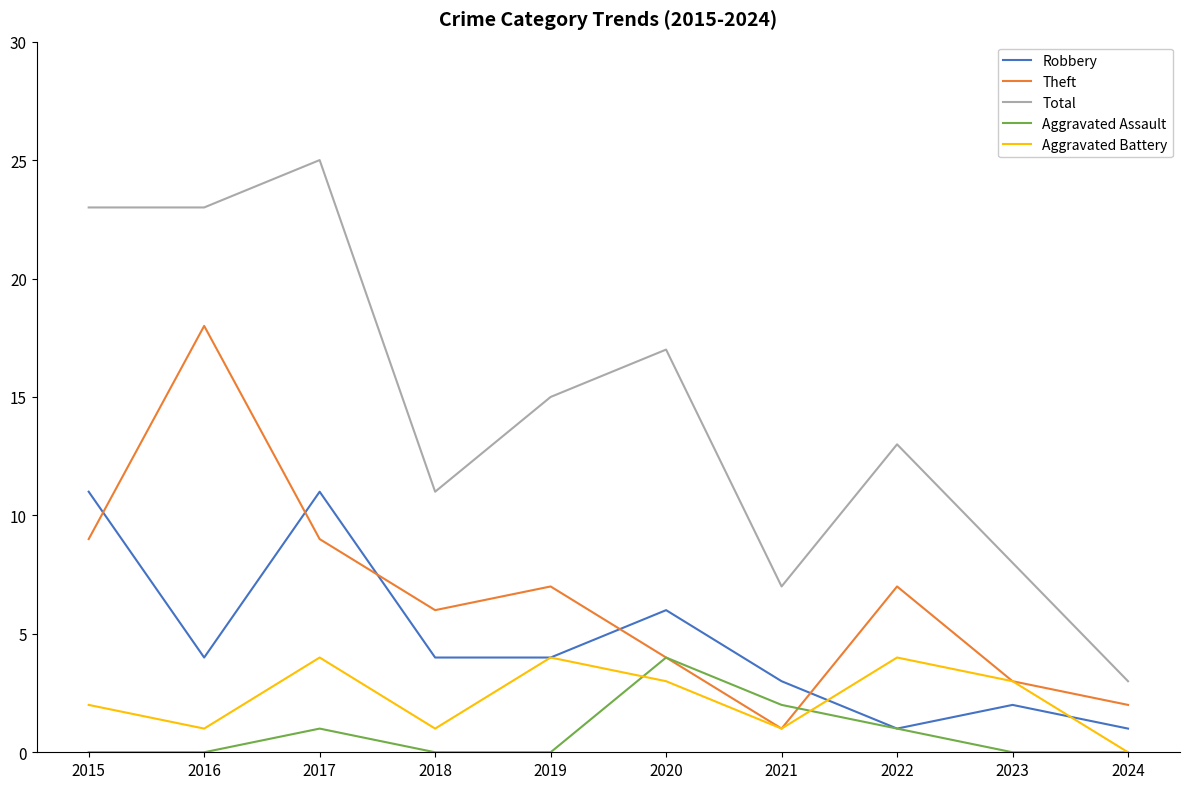

Which series has the largest range (max minus min)?

Total